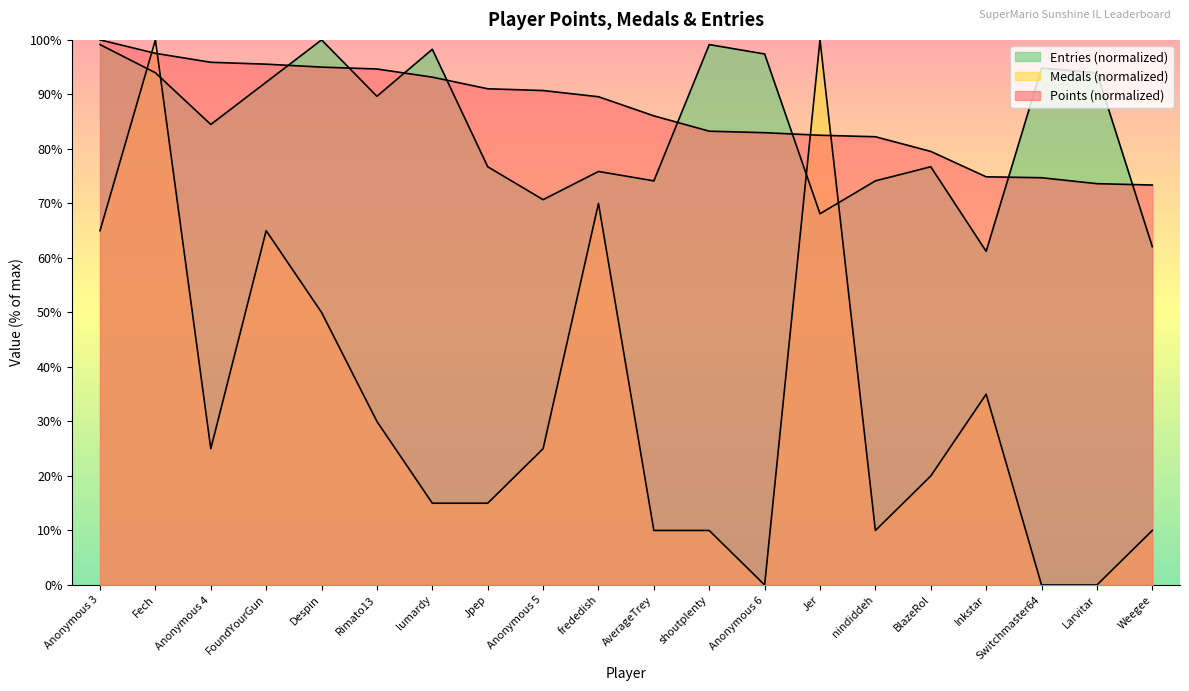

True or false: Points and Entries cross at least once.

True